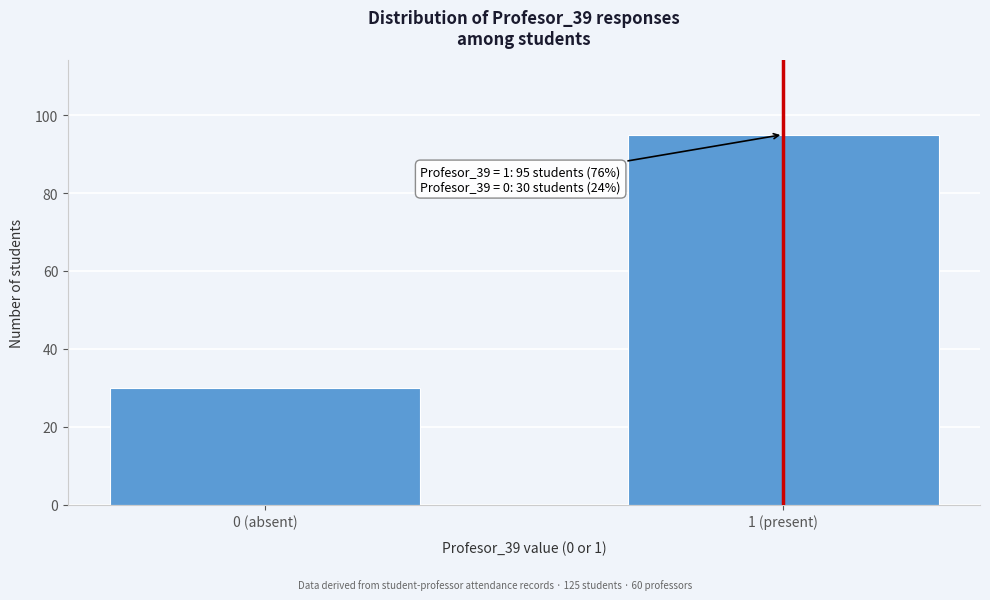

Reading left to right, list all the values displayed in this chart.

0 (absent)=30	1 (present)=95